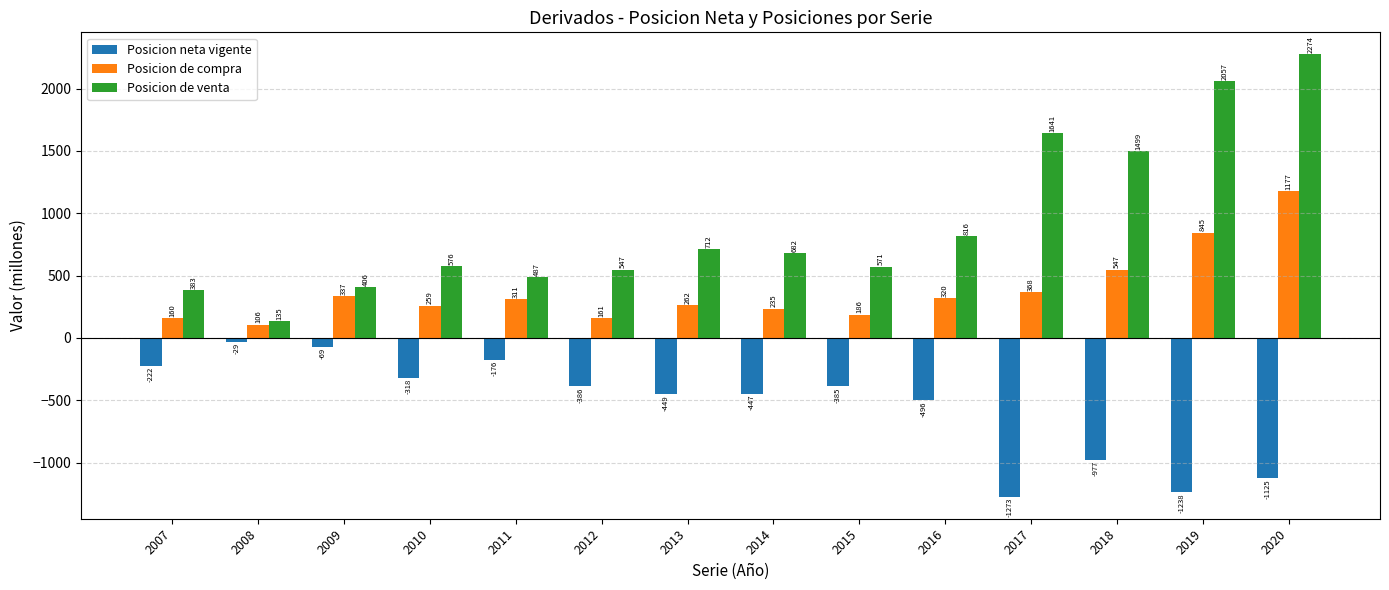

Is the value of Posicion de compra at 2014 greater than the value of Posicion de venta at 2008?

Yes